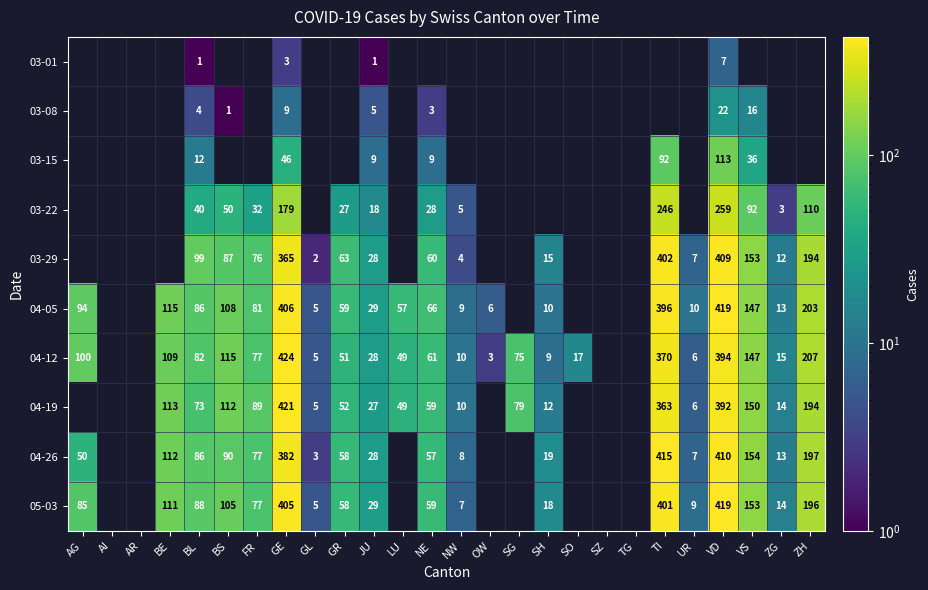

What is the sum of the 04-19 values at VD and BE?

505